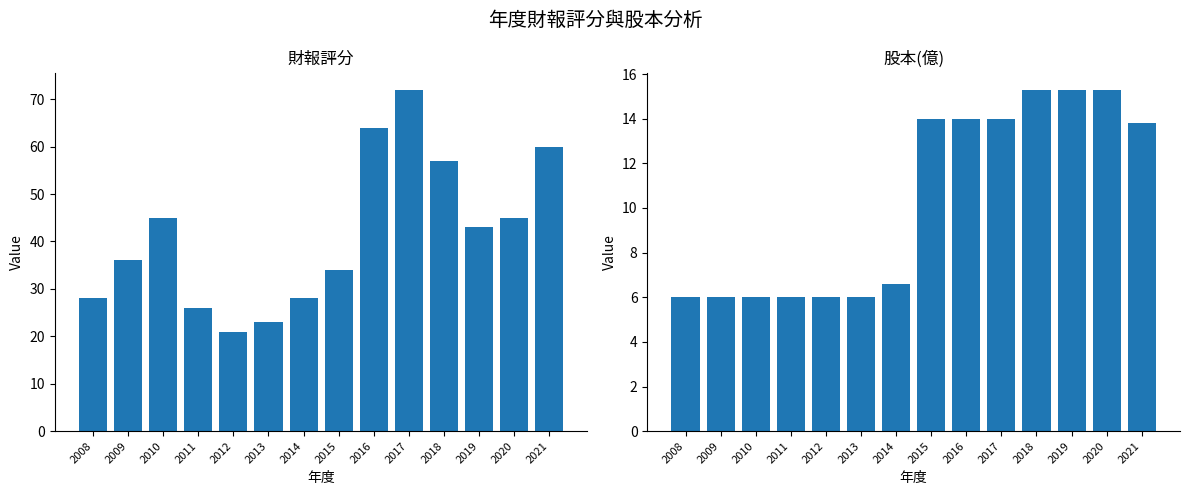

What is the difference between the 財報評分 values at 2009 and 2014?

8.0